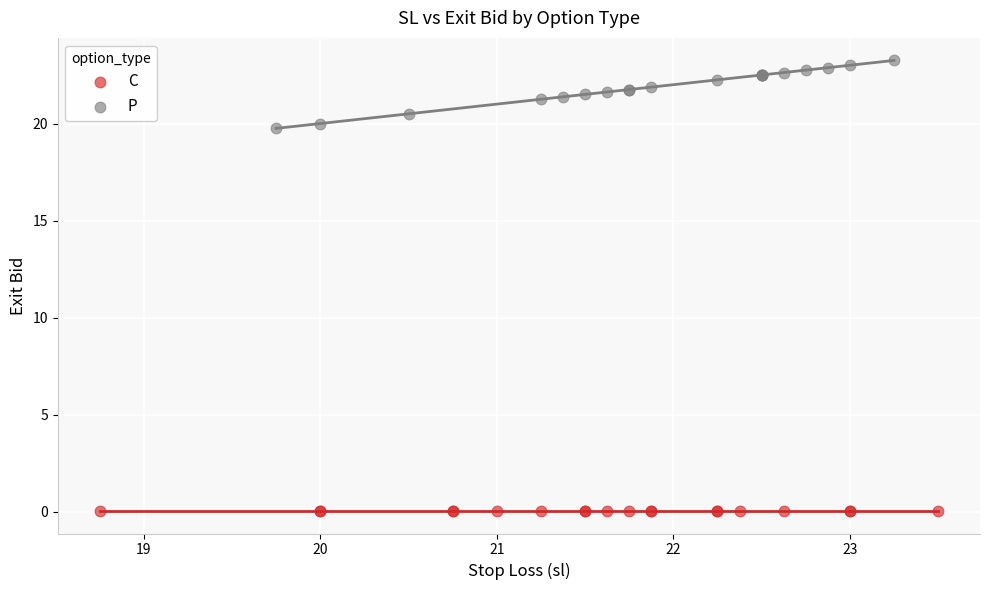

Which series reaches the maximum Y coordinate?

P